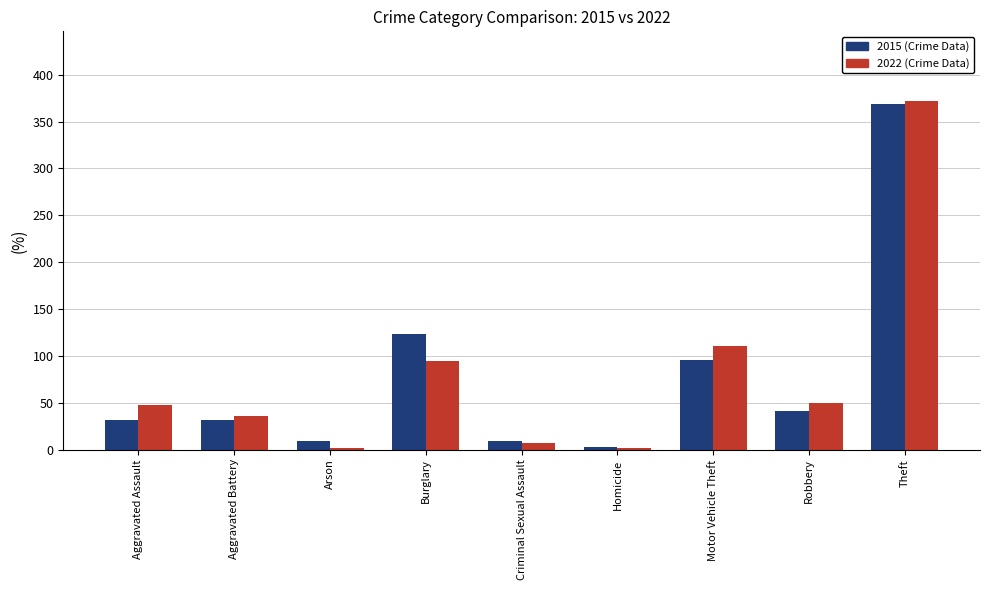

What is the total value across all series at Burglary?

218